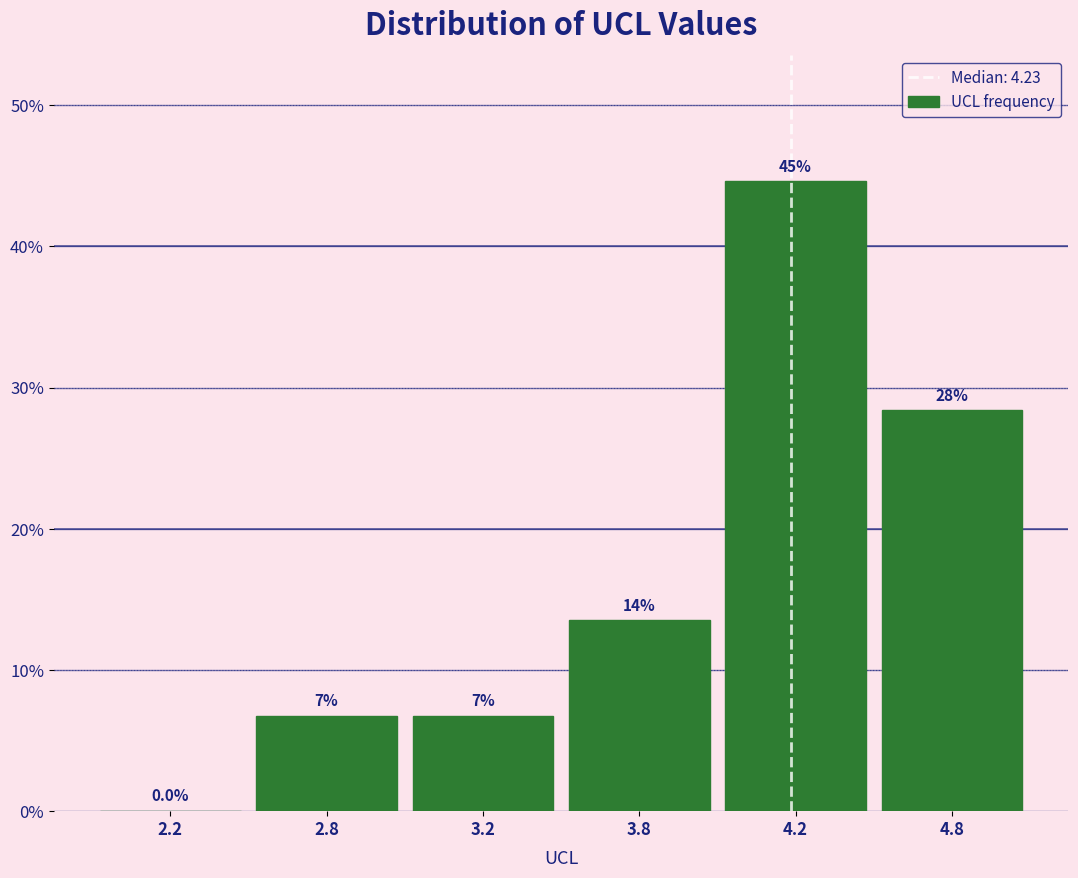

Are the bars horizontal?

No